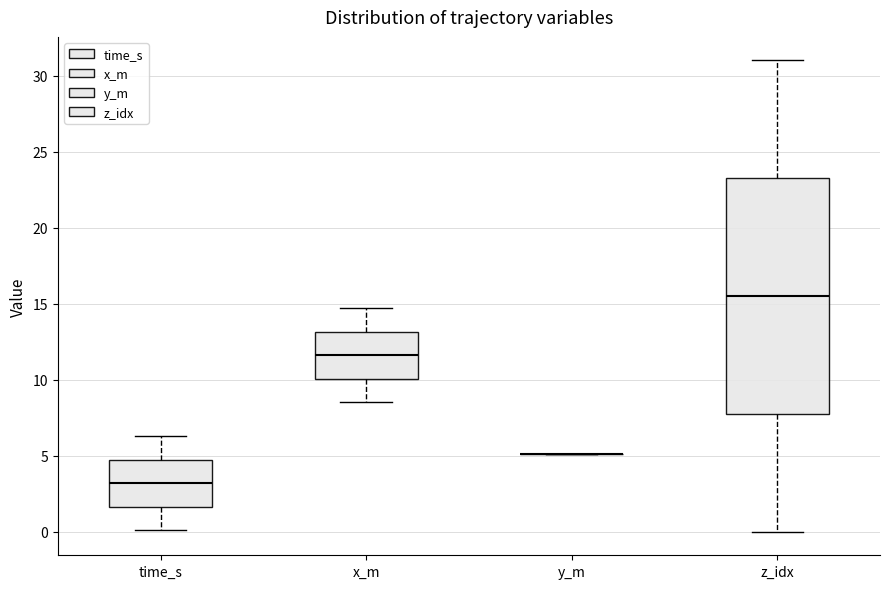

Comparing the boxes themselves (not the whiskers), which one is the tallest?

z_idx